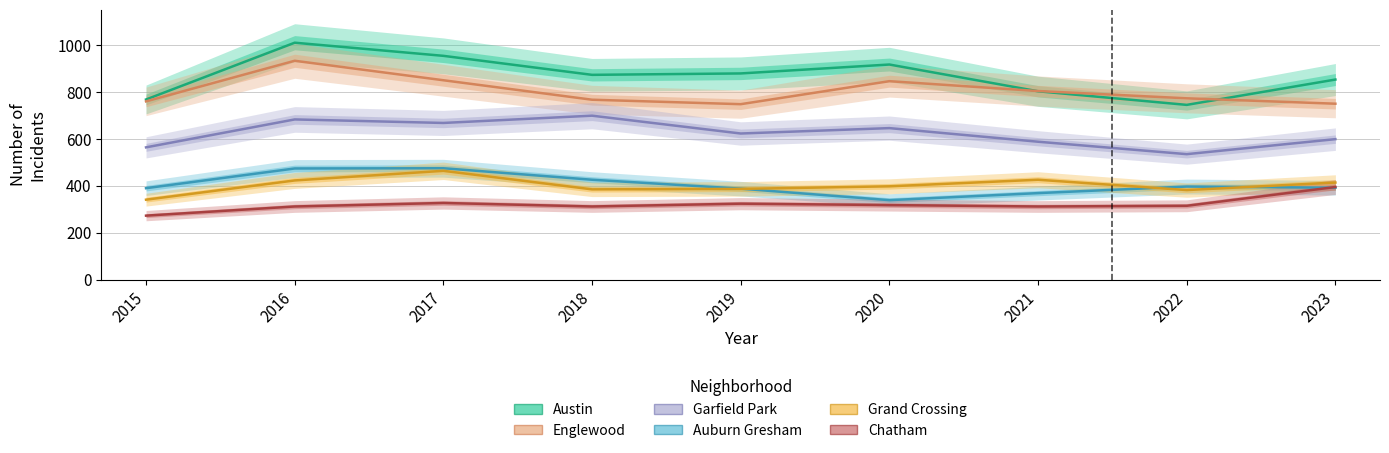

True or false: Chatham and Englewood intersect in this chart.

False